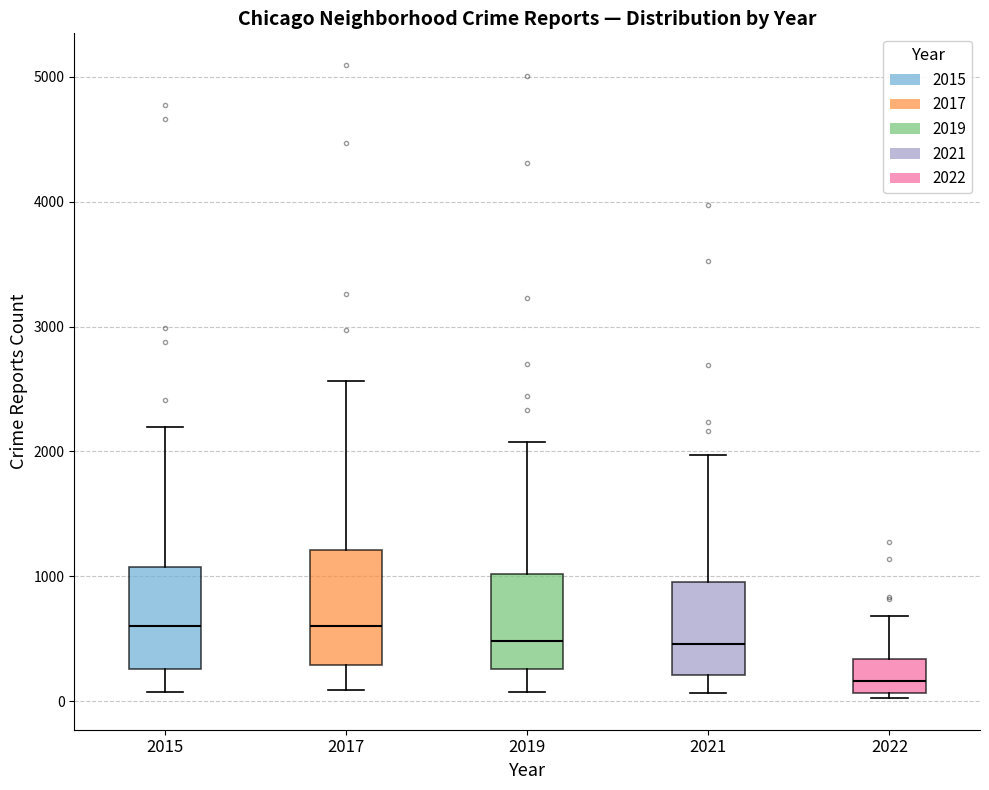

Comparing the boxes themselves (not the whiskers), which one is the tallest?

2017